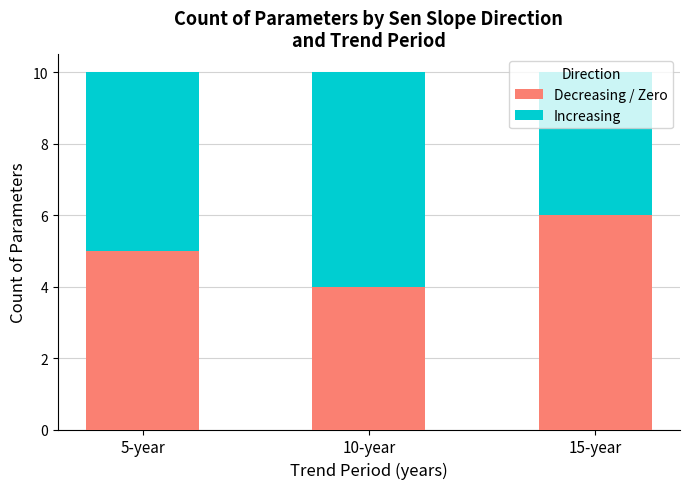

The Decreasing / Zero series shows 6 at 15-year. True or false?

True